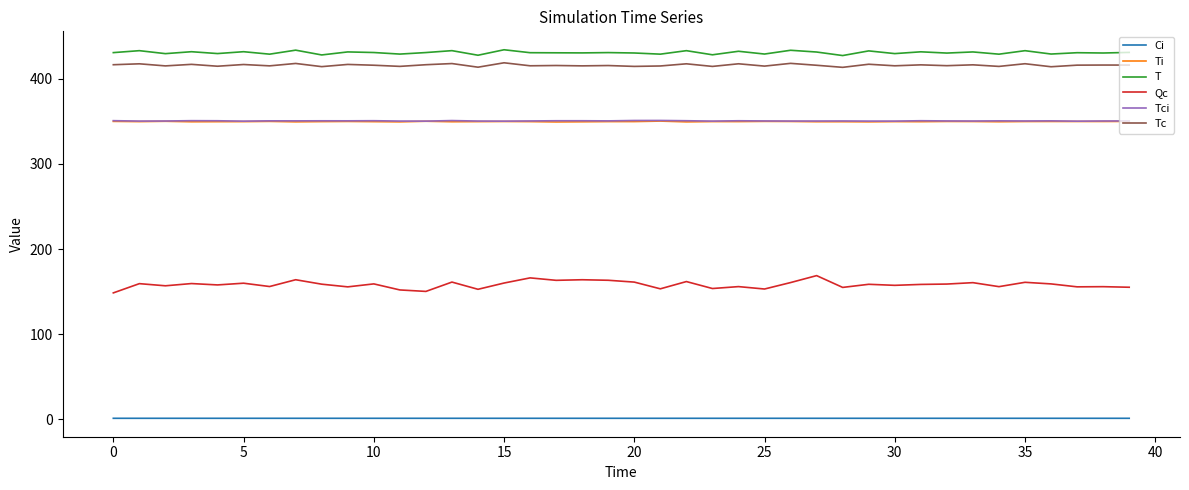

True or false: Ti and Qc intersect in this chart.

False